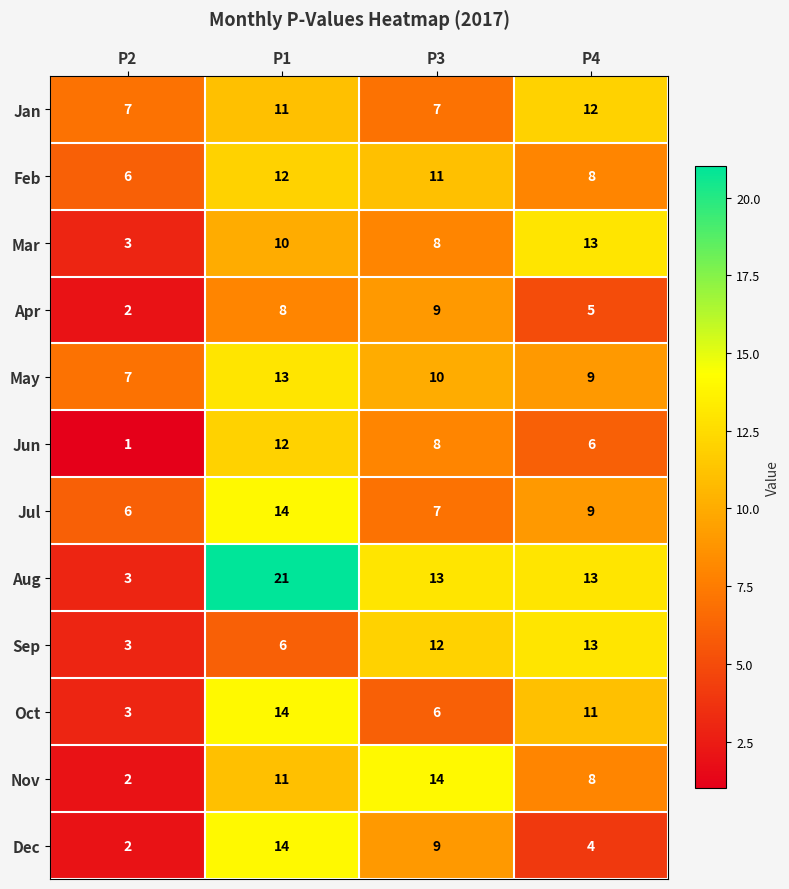

Which series changed the most between P3 and P4?

Nov